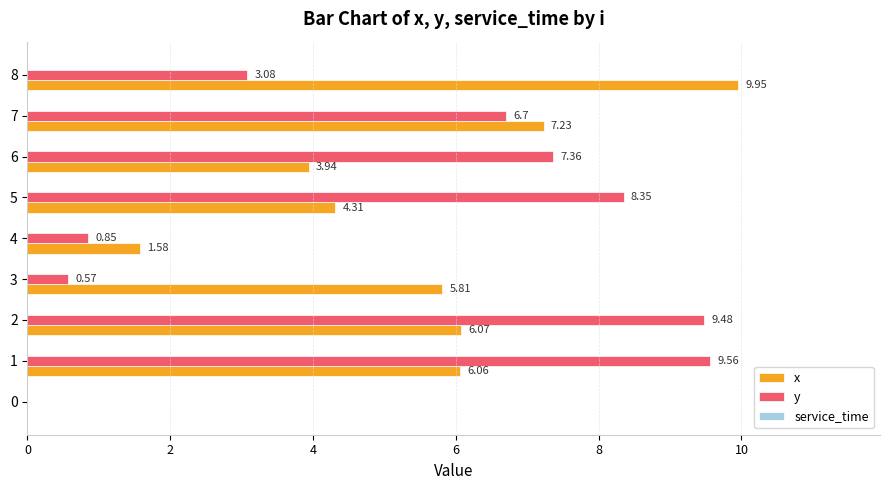

At which label is x closest to 4?

6